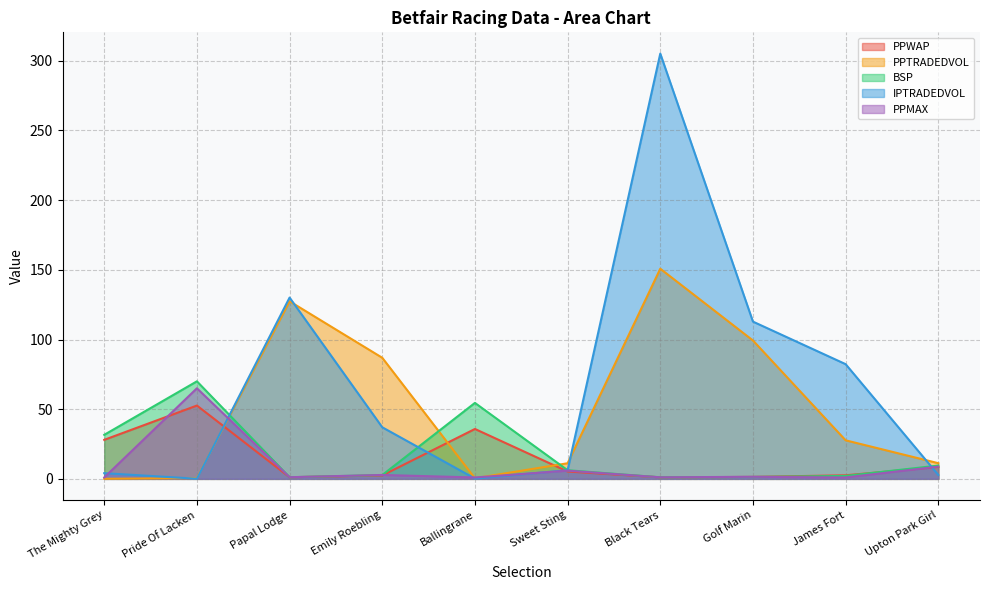

True or false: PPTRADEDVOL and BSP cross at least once.

True